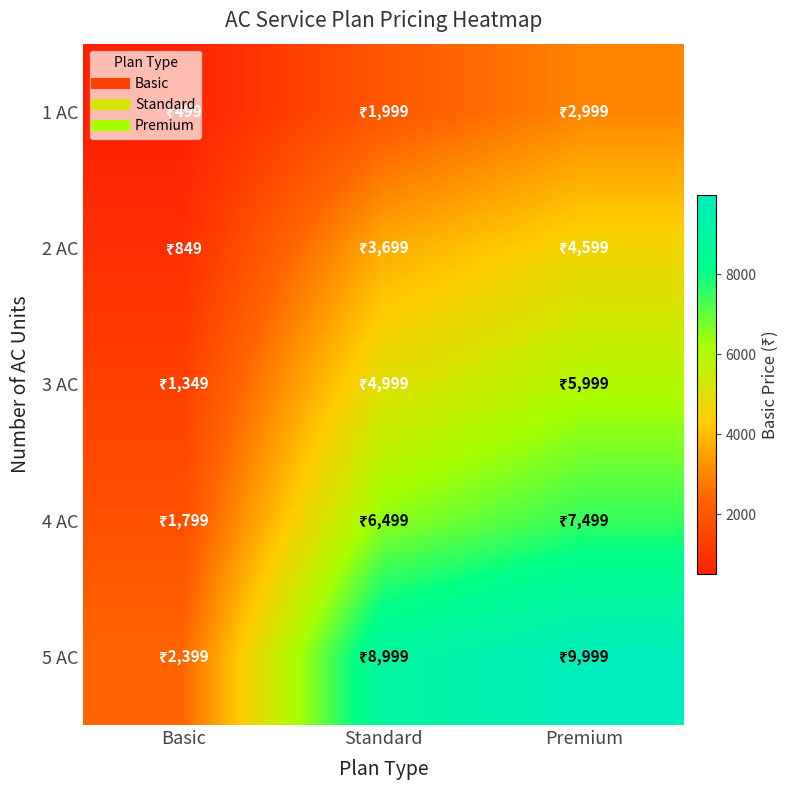

Which series has the largest range (max minus min)?

5 AC